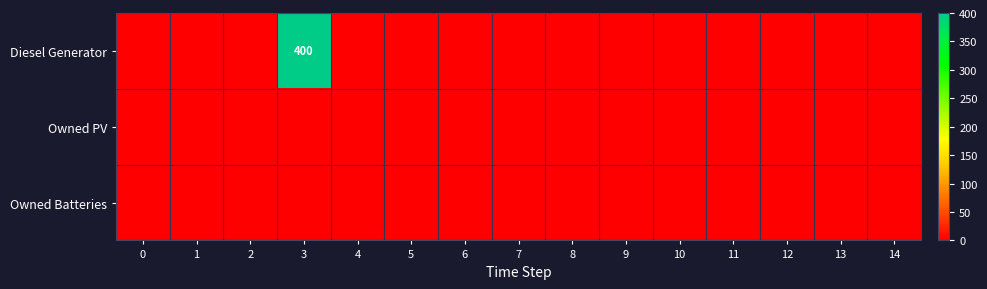

At how many categories does at least one series exceed 338?

1